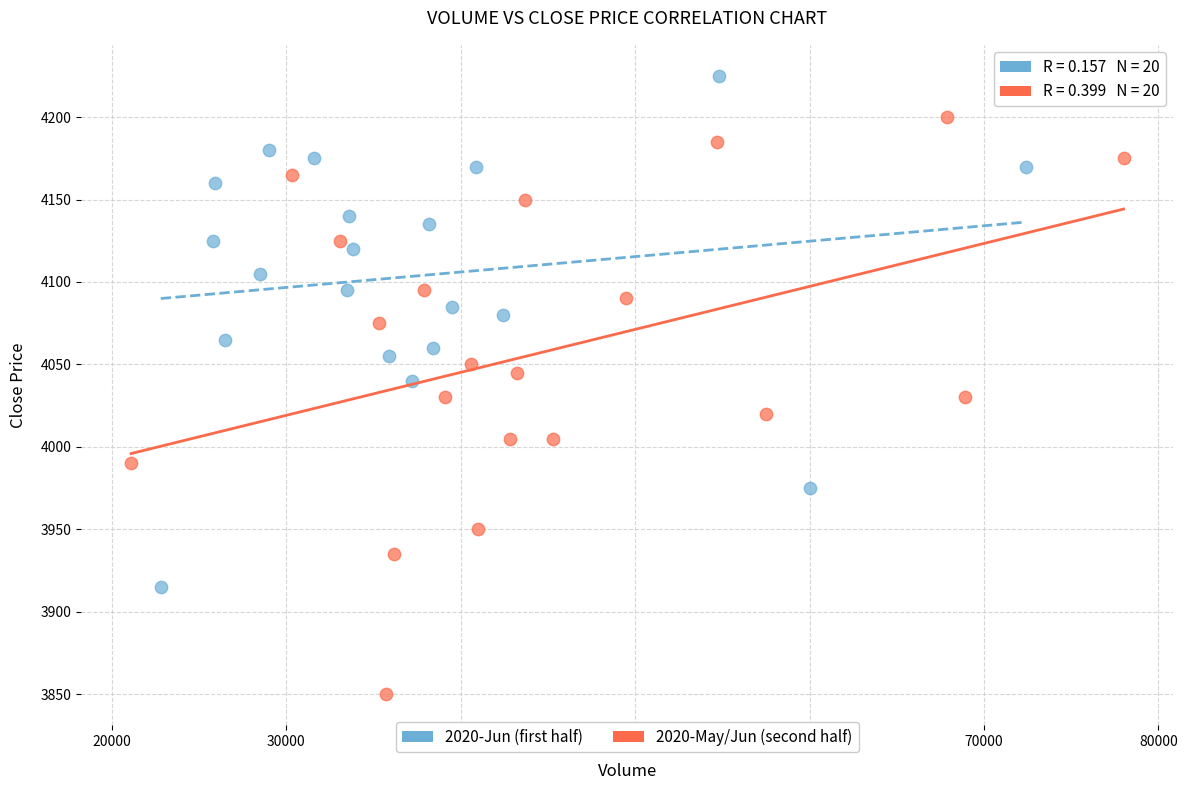

Which series has the largest Y range (max minus min)?

2020-May/Jun (second half)